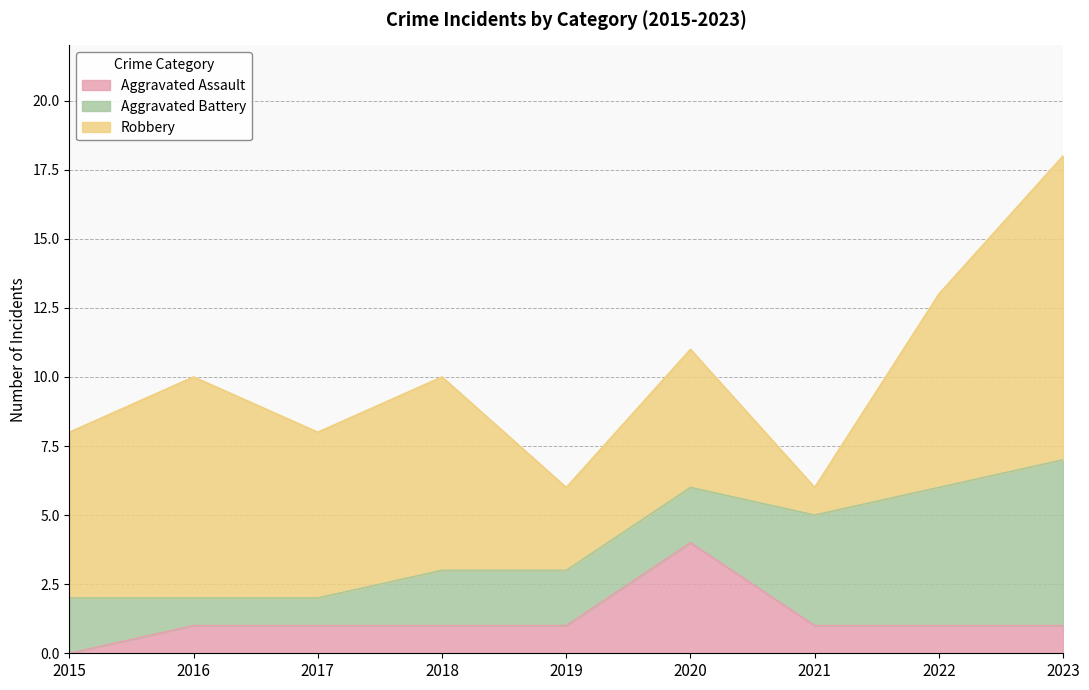

The Robbery series shows 2 at 2019. True or false?

False